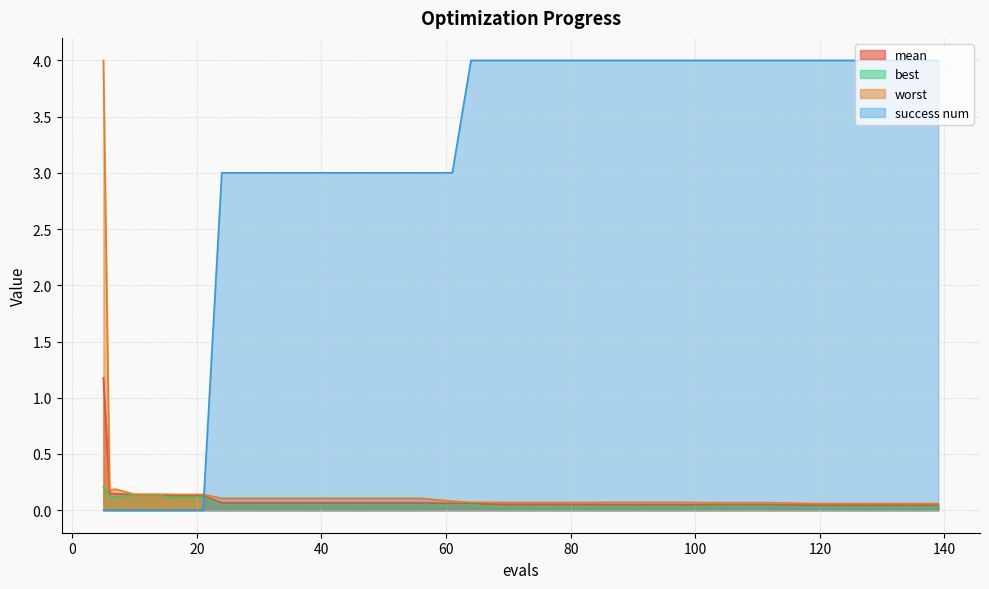

What are all the series names shown in the legend?

mean, best, worst, success num